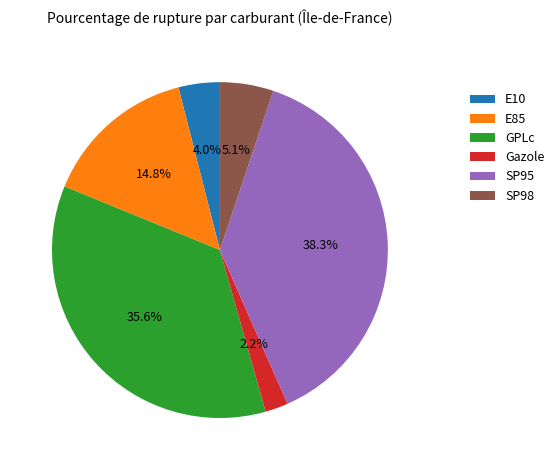

What portion of the pie excludes GPLc?

64.4%